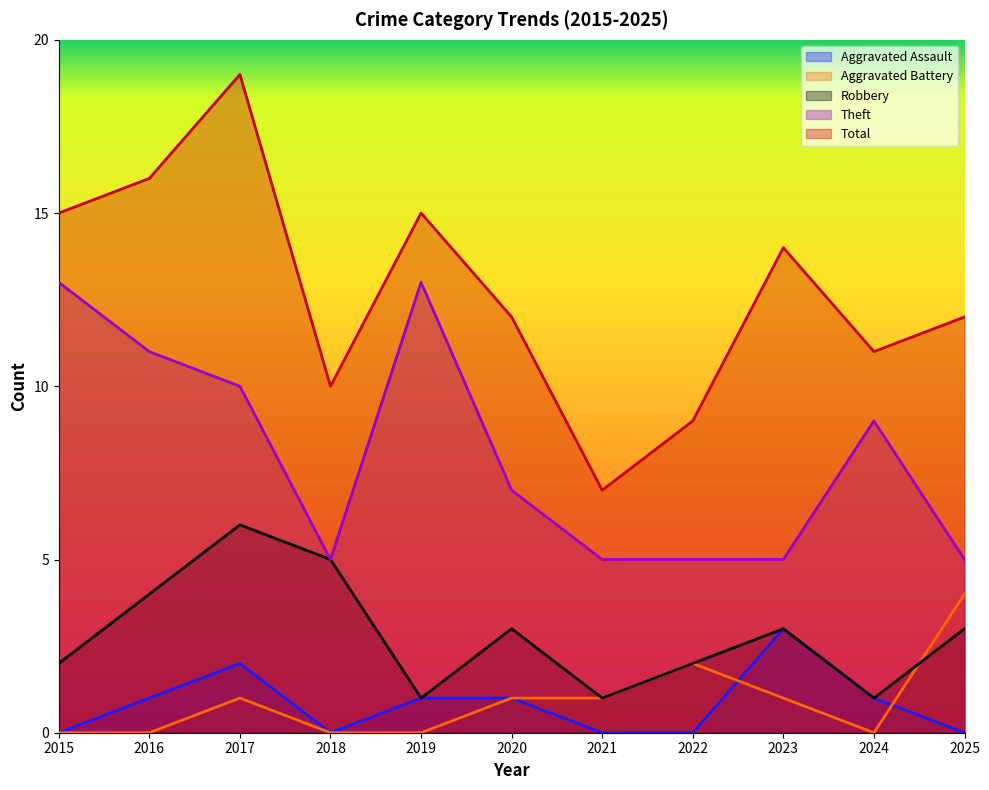

True or false: Aggravated Assault and Total cross at least once.

False